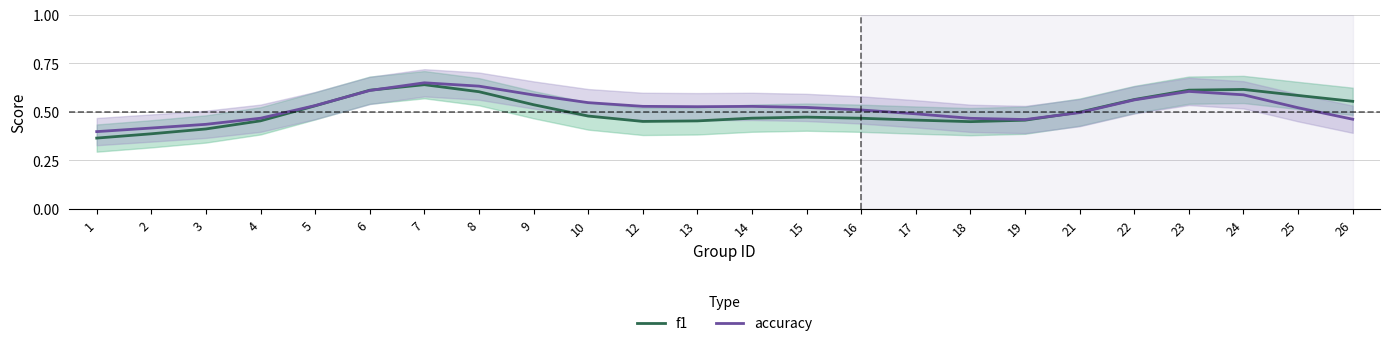

Reading left to right, extract all data points from this chart.

f1: 0.4	0.4	0.4	0.5	0.5	0.6	0.6	0.6	0.5	0.5	0.5	0.5	0.5	0.5	0.5	0.5	0.4	0.5	0.5	0.6	0.6	0.6	0.6	0.6
accuracy: 0.4	0.4	0.4	0.5	0.5	0.6	0.6	0.6	0.6	0.5	0.5	0.5	0.5	0.5	0.5	0.5	0.5	0.5	0.5	0.6	0.6	0.6	0.5	0.5